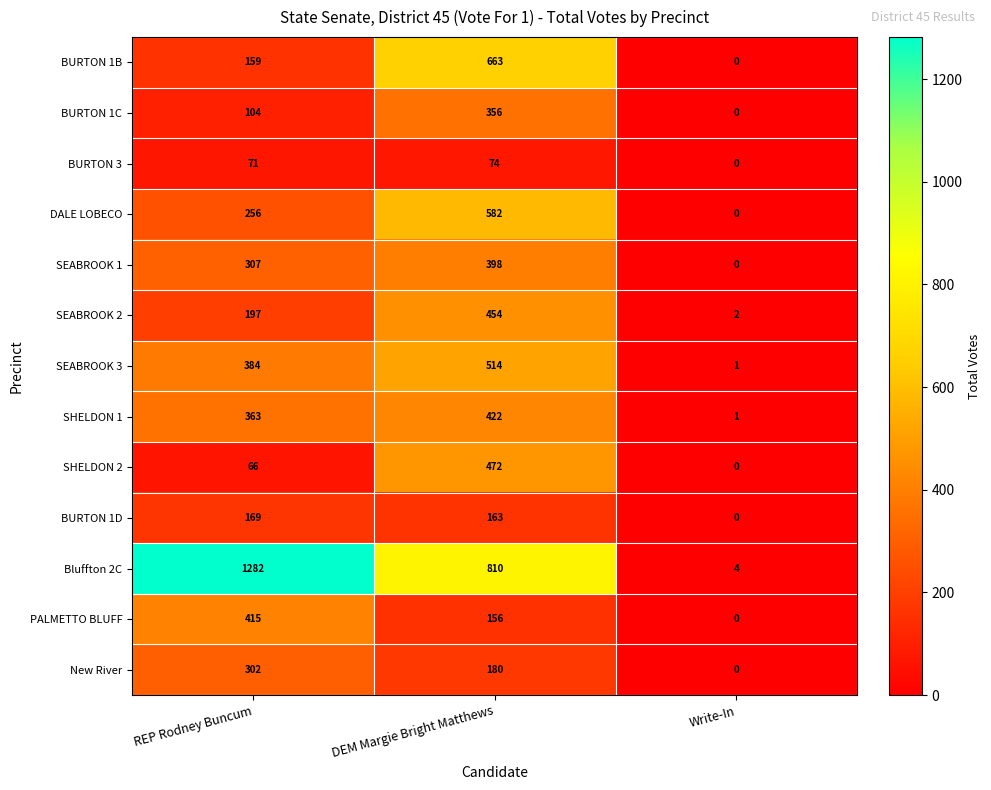

Which category has the lowest value in the SEABROOK 2 series?

Write-In